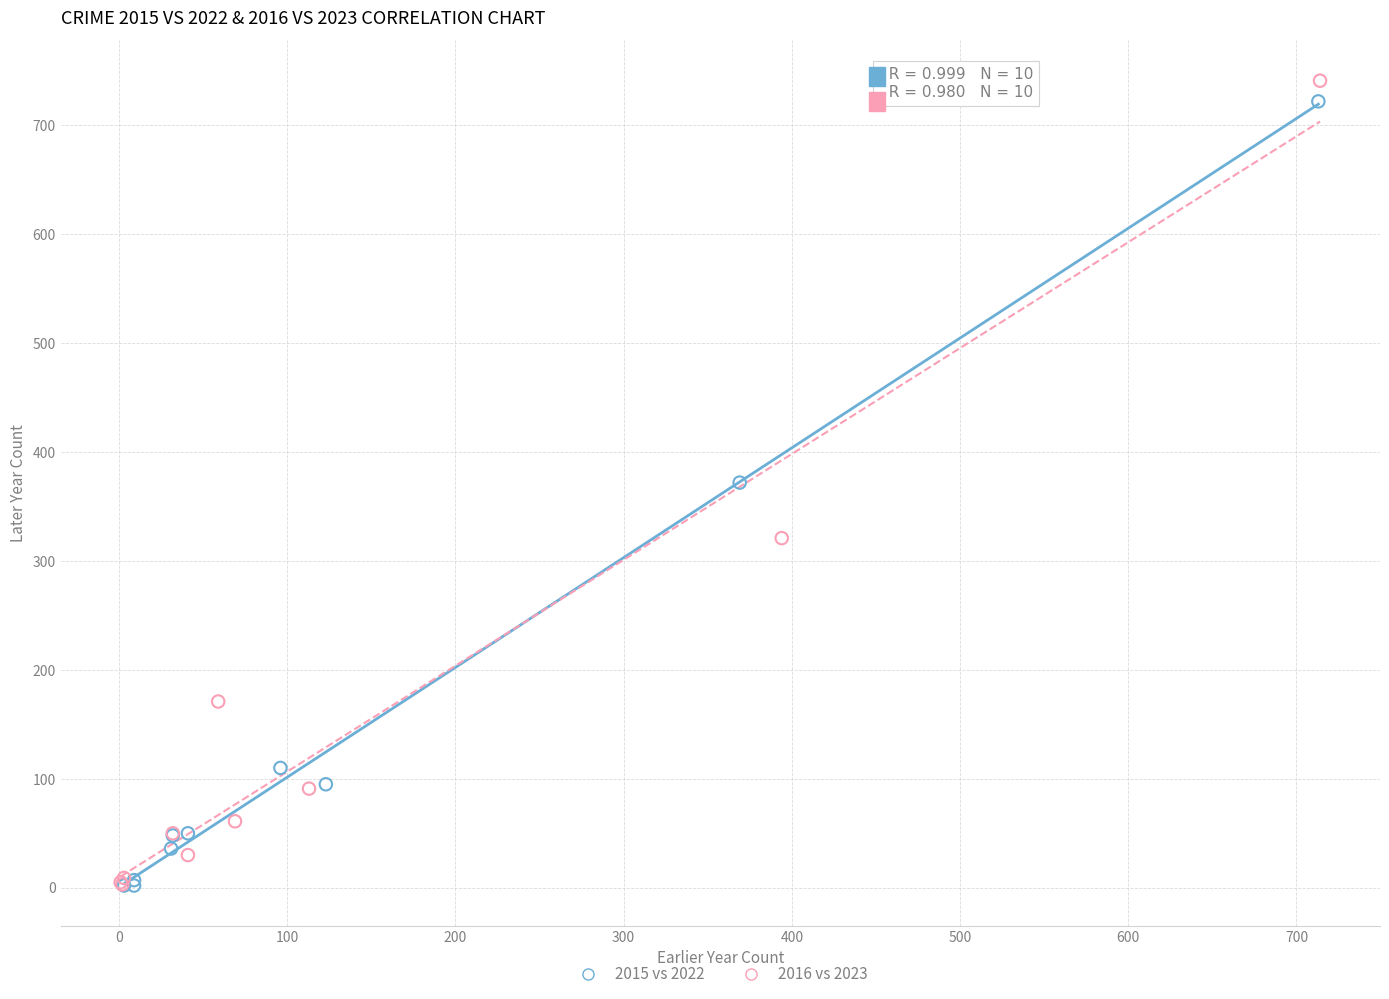

What are all the series names shown in the legend?

2015 vs 2022, 2016 vs 2023